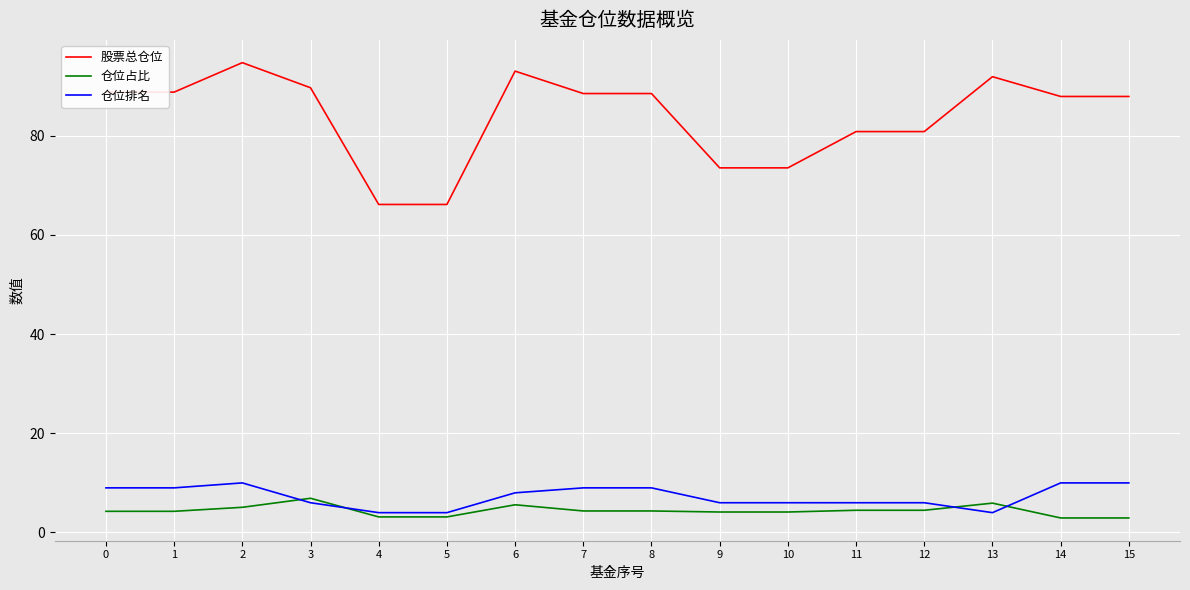

Which category has the highest value in the 仓位占比 series?

3